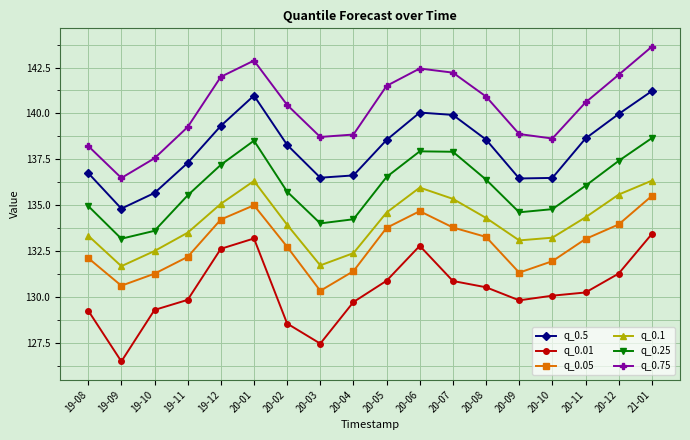

At which category does q_0.75 reach its first local peak?

20-01